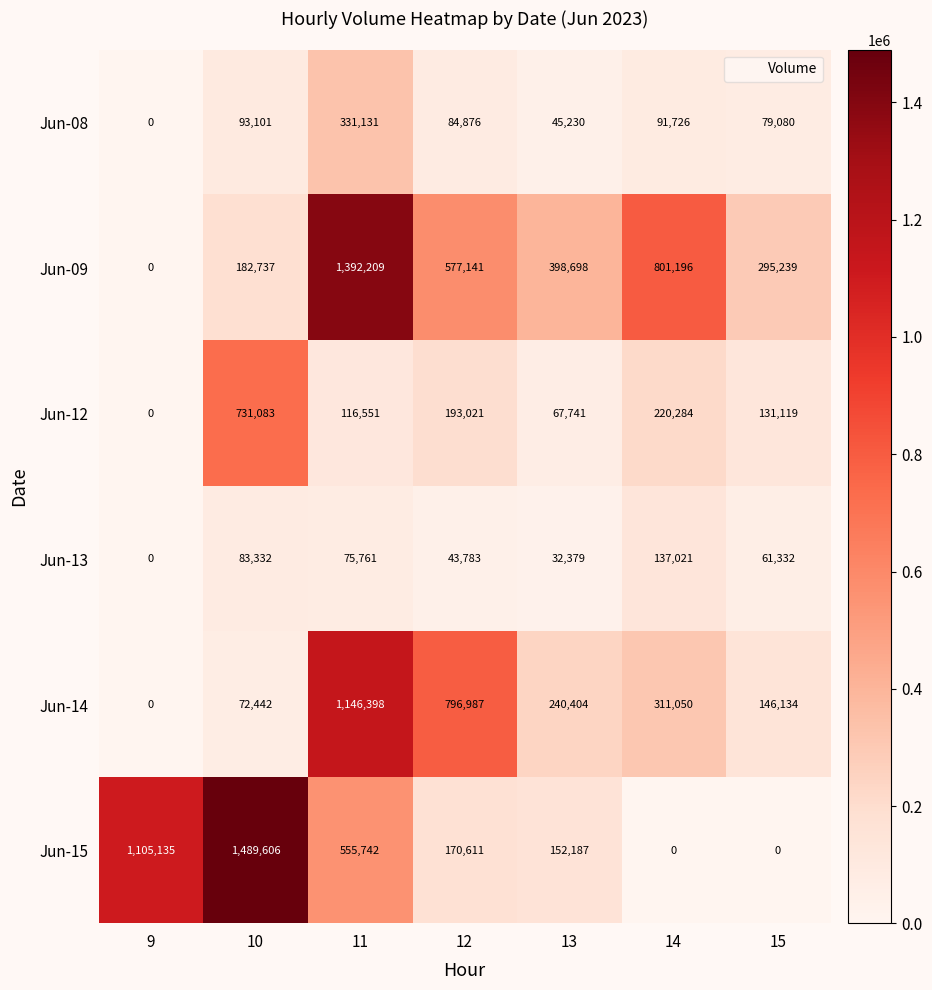

Which series has the largest range (max minus min)?

Jun-15